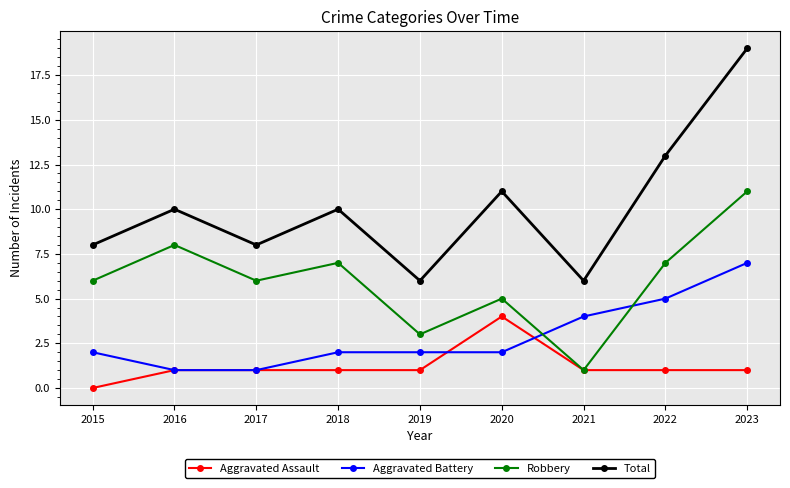

Rank the series at 2023 from highest to lowest value.

Total, Robbery, Aggravated Battery, Aggravated Assault